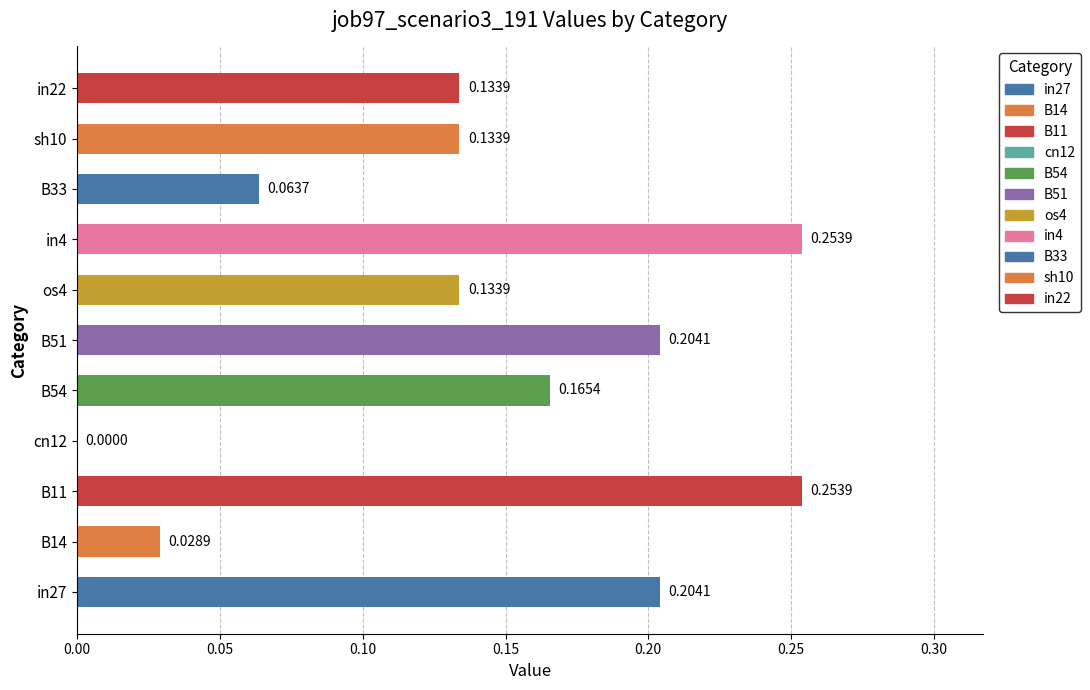

What is the sum of all values?

1.6